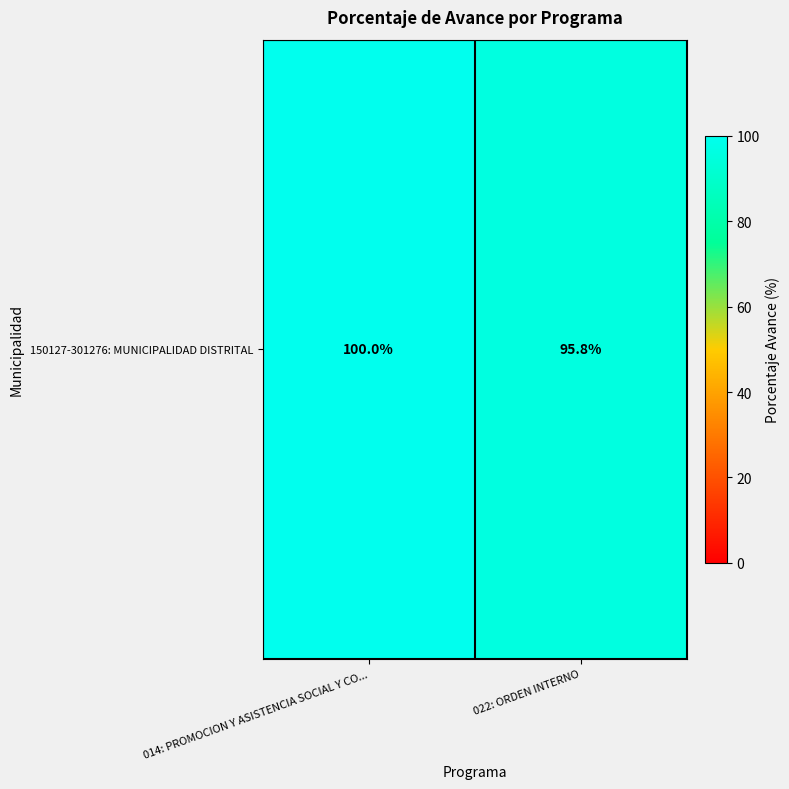

Reading left to right, transcribe all the data shown in this chart.

014: PROMOCION Y ASISTENCIA SOCIAL Y CO...=100.0	022: ORDEN INTERNO=95.8